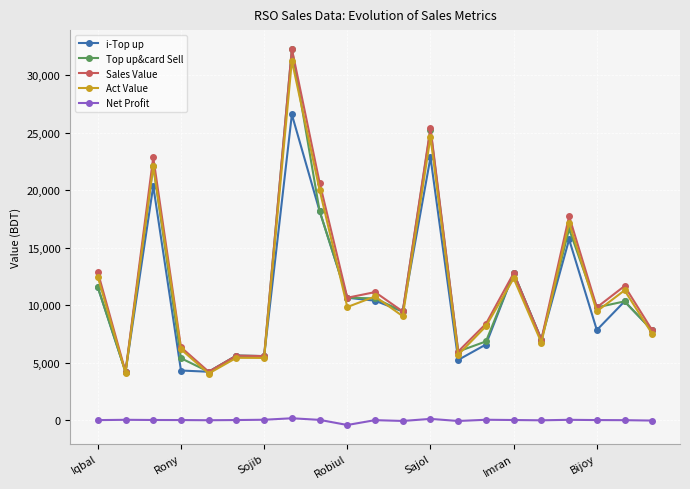

True or false: i-Top up has more than 2 interior local peaks.

True